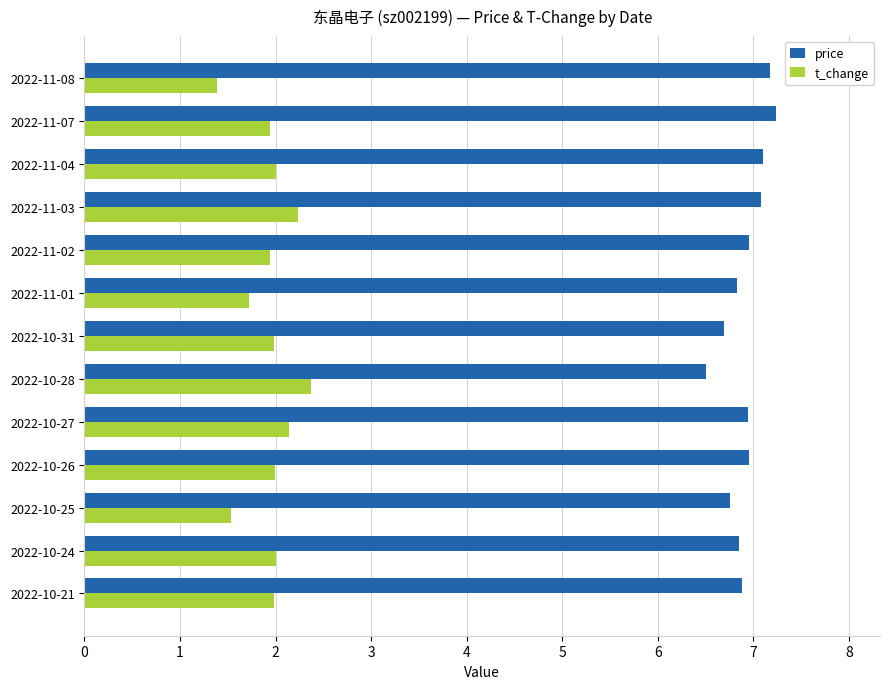

What is the difference between the highest and lowest values at 2022-10-27?

4.8